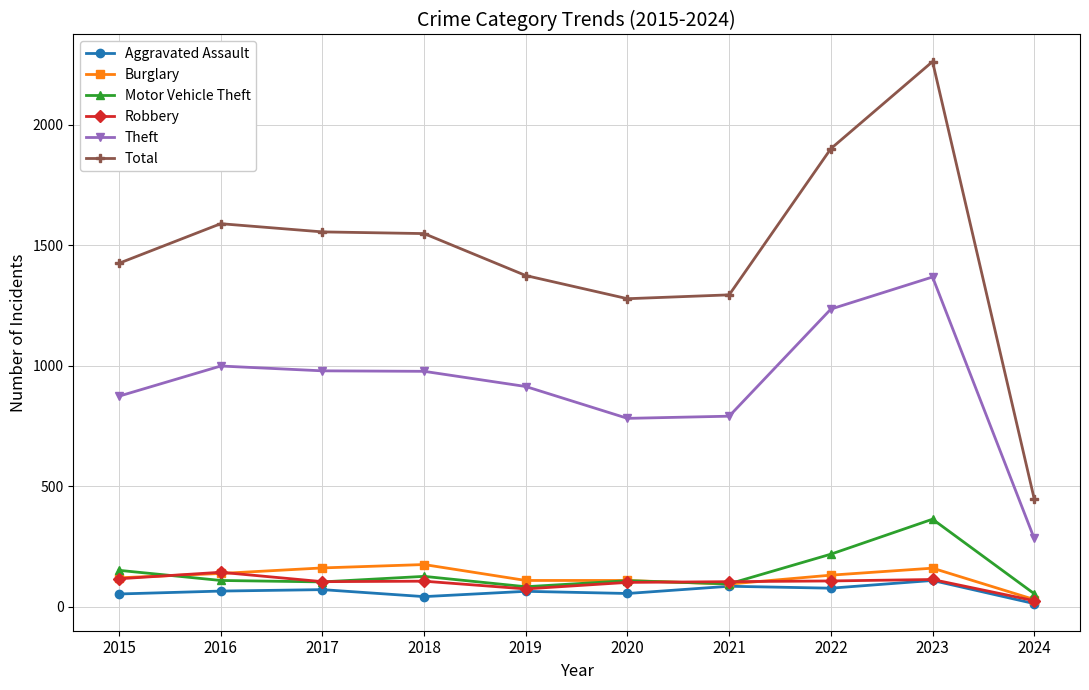

What is the value of the Total point at the 8th from the left?

1900